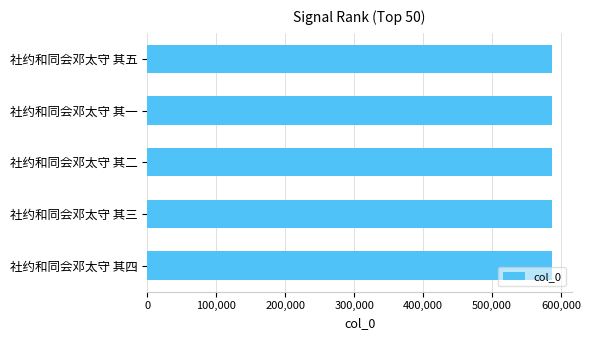

What is the value of the 2nd bar from the top?

586221